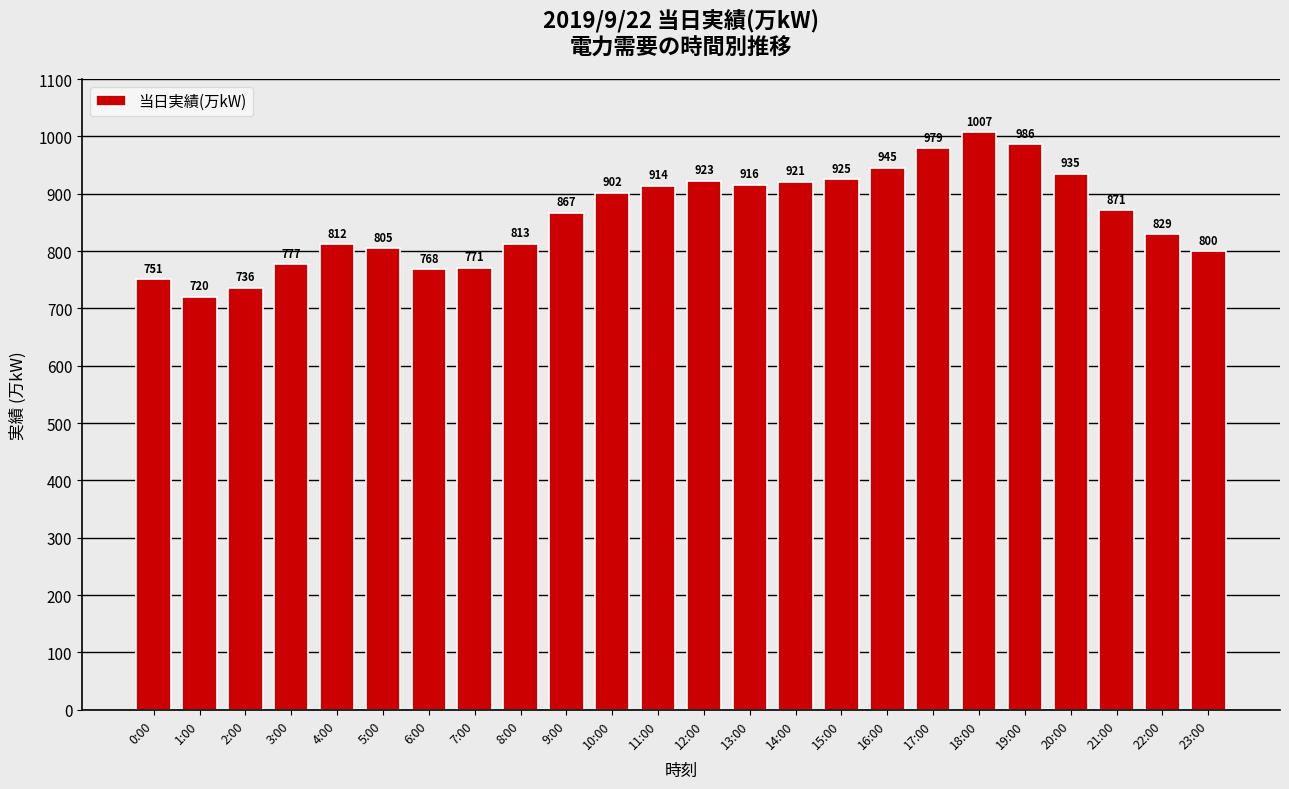

The value at 9:00 is 867. True or false?

True